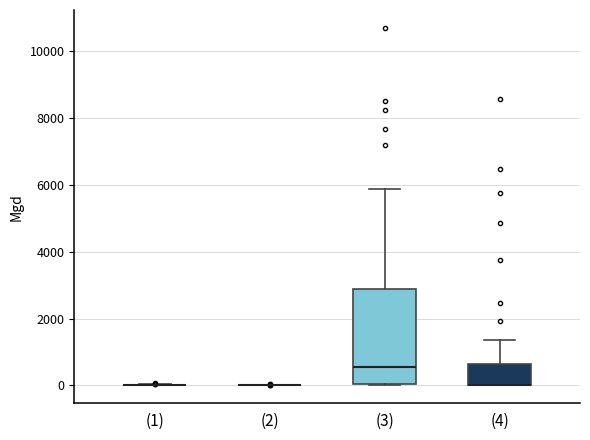

Reading left to right, transcribe this box plot: for each box, give where its median line is, the range the box spans, and where its two whiskers end, as read against the y-axis. The values are not printed on the chart, so give them approximately, as read against the axis.

(1): box collapsed to a line at 0, whiskers 0 to 0
(2): box collapsed to a line at 0, whiskers 0 to 0
(3): median 600, box 0 to 2800, whiskers 0 to 5800
(4): median 0 (drawn on the box's lower edge), box 0 to 600, whiskers 0 to 1400